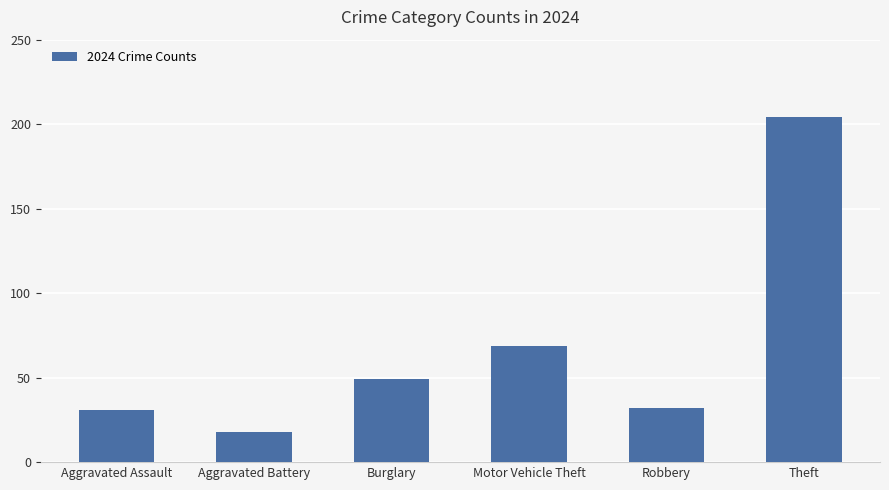

What is the maximum value shown in the chart?

204